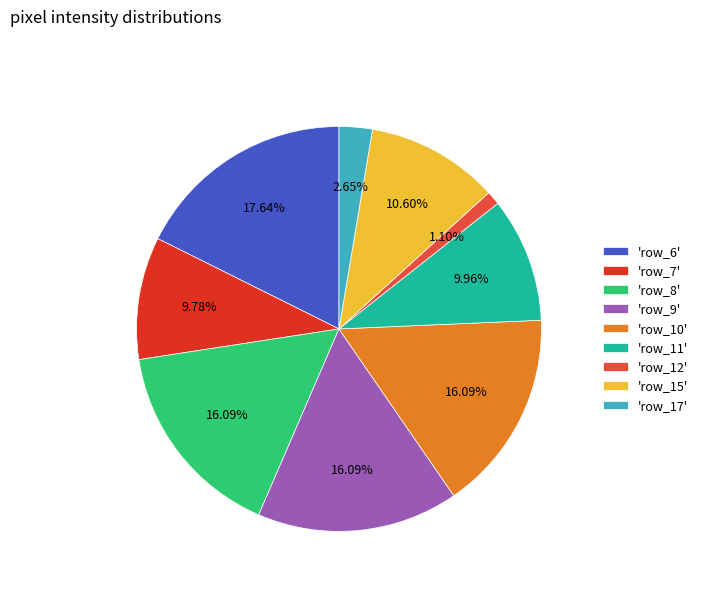

Do 'row_12' and 'row_6' together represent more than half of the pie?

No